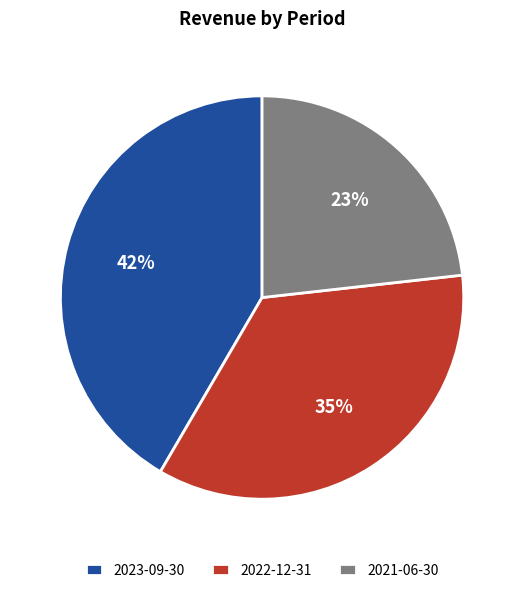

Which category has the biggest portion of the pie?

2023-09-30